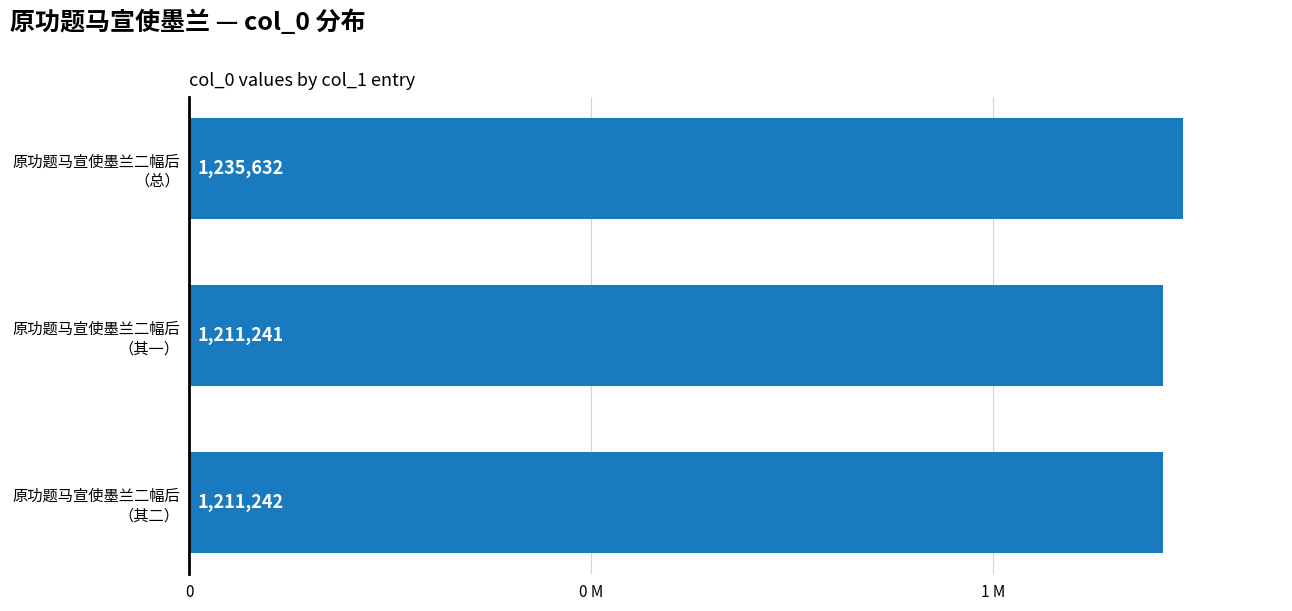

Does the chart contain any negative values?

No